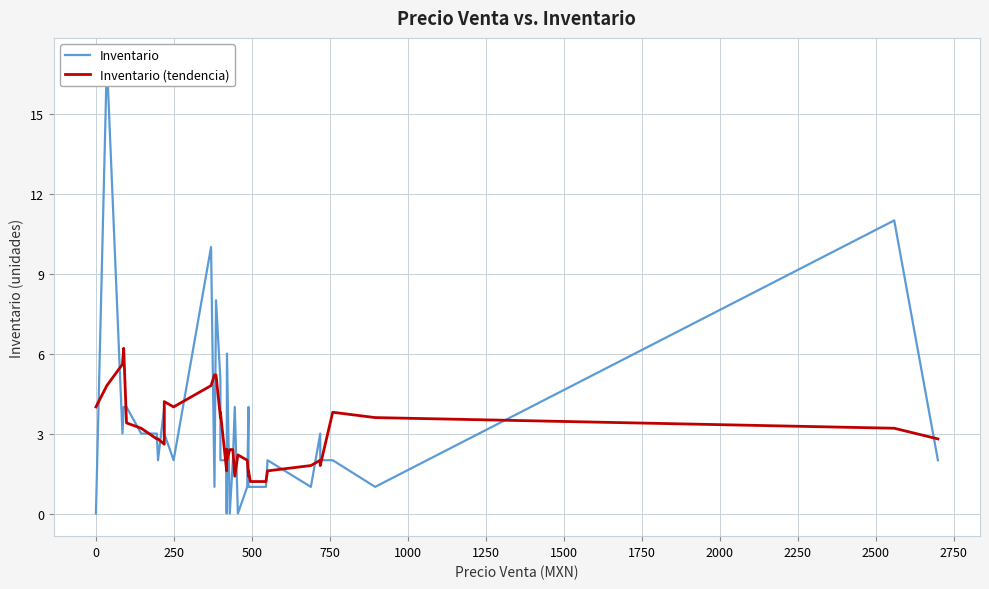

What is the difference between the maximum and minimum values in the Inventario (tendencia) series?

5.0